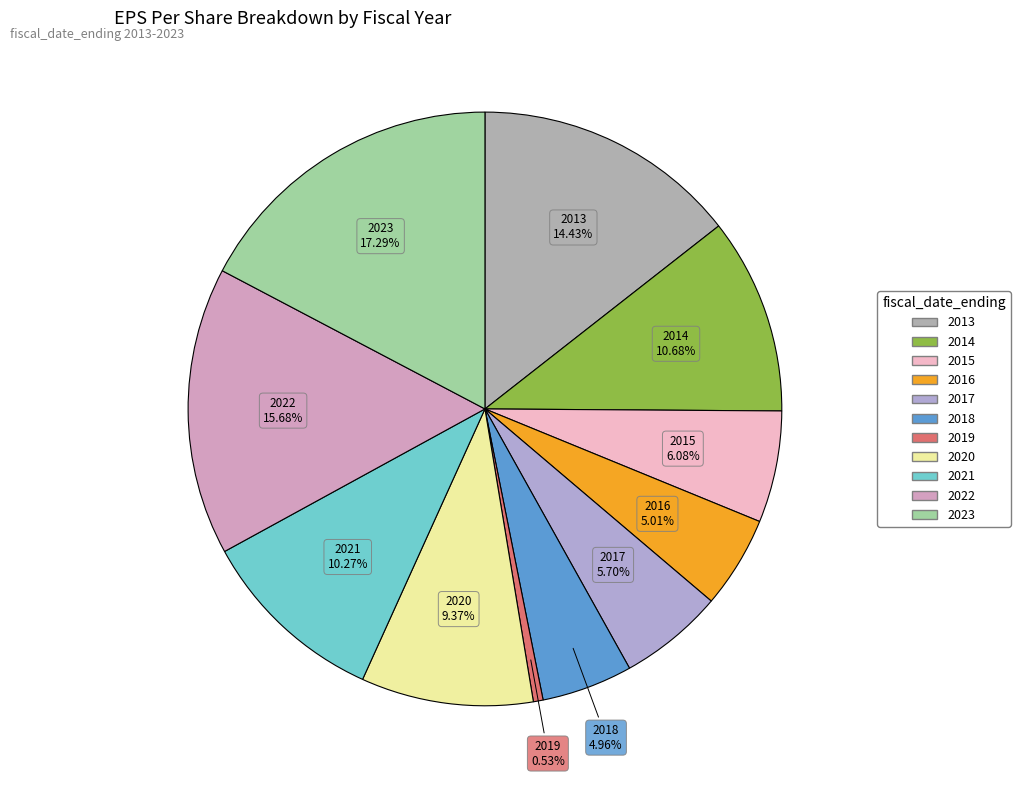

The 2020 slice represents 9% of the pie. True or false?

True